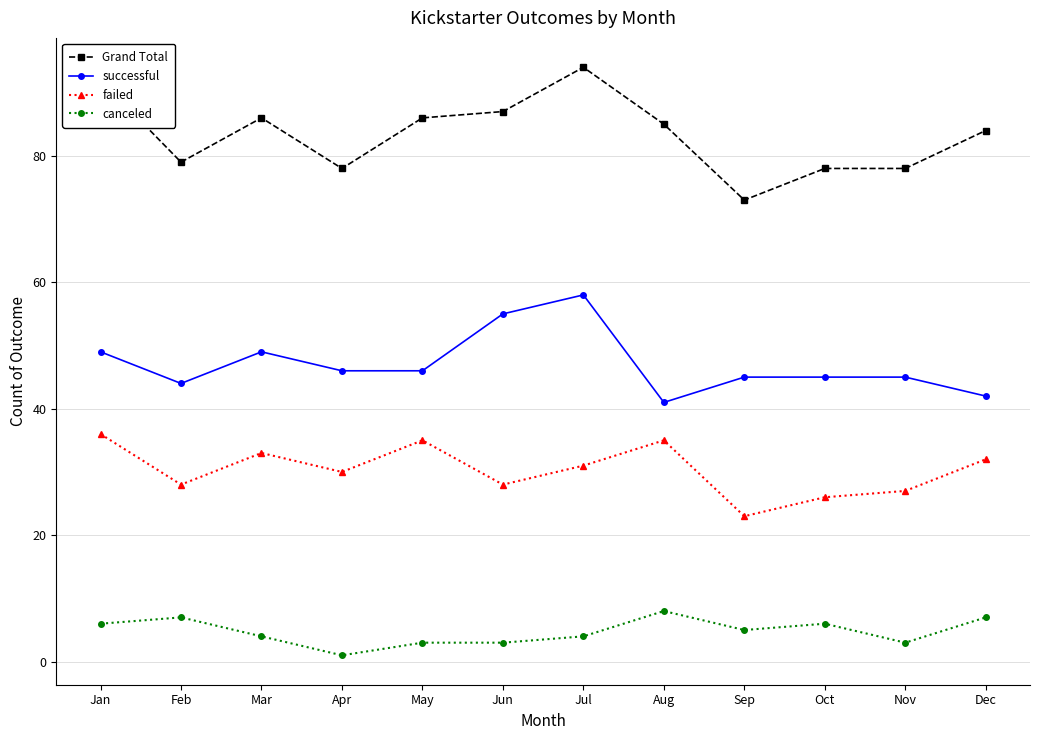

Reading right to left, list all the values displayed in this chart.

Grand Total: 84	78	78	73	85	94	87	86	78	86	79	92
successful: 42	45	45	45	41	58	55	46	46	49	44	49
failed: 32	27	26	23	35	31	28	35	30	33	28	36
canceled: 7	3	6	5	8	4	3	3	1	4	7	6